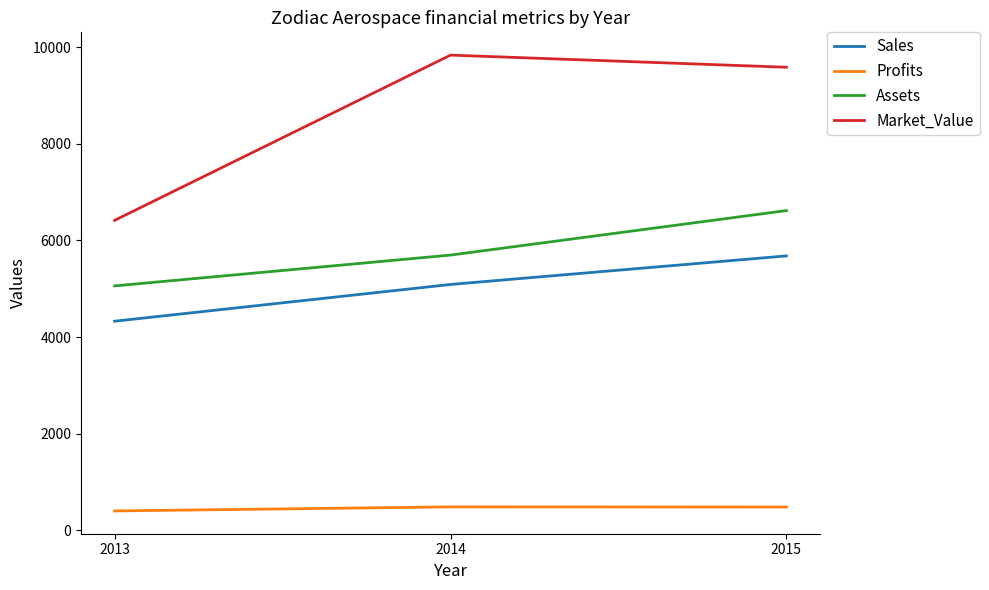

At 2015, list the series in order from smallest to largest.

Profits, Sales, Assets, Market_Value